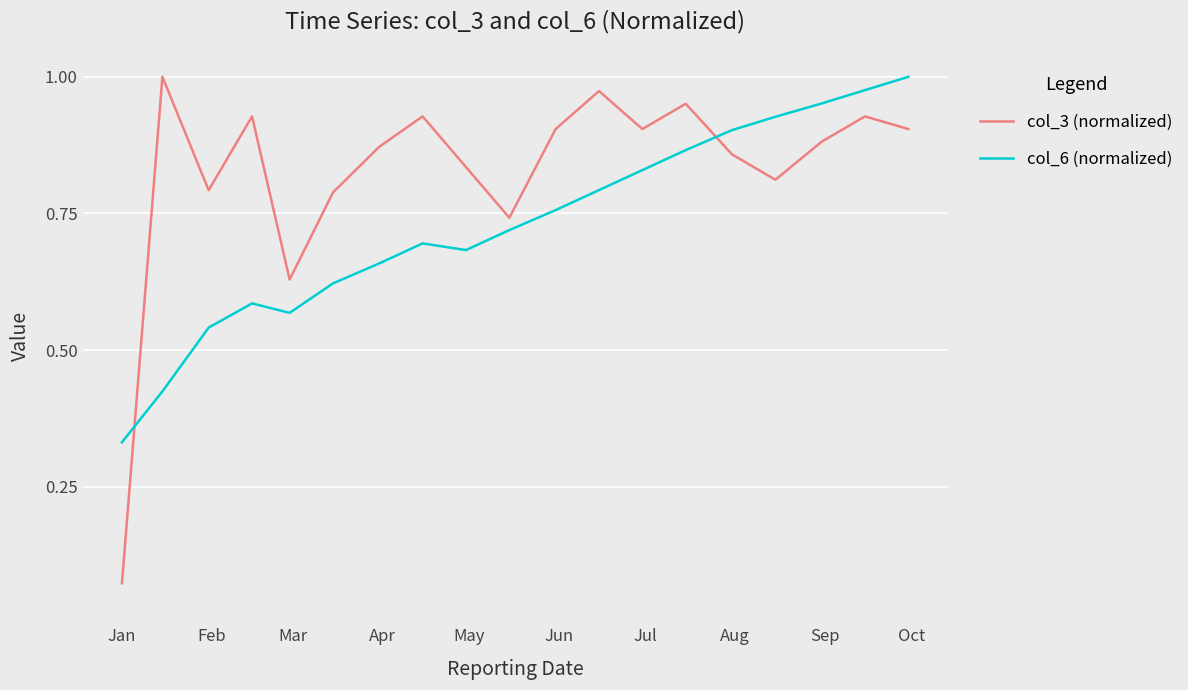

Which series has the largest total across all categories?

col_3 (normalized)